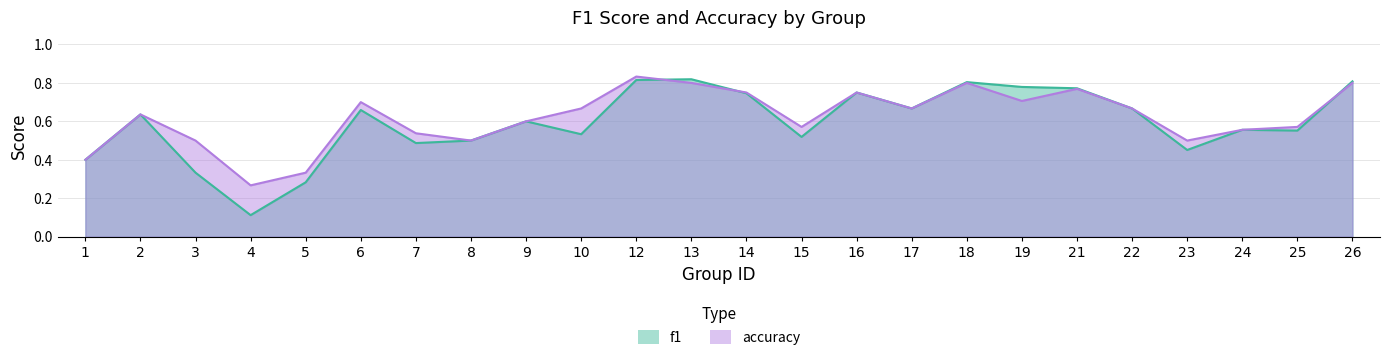

Between which two adjacent categories do accuracy and f1 first intersect?

12 and 13